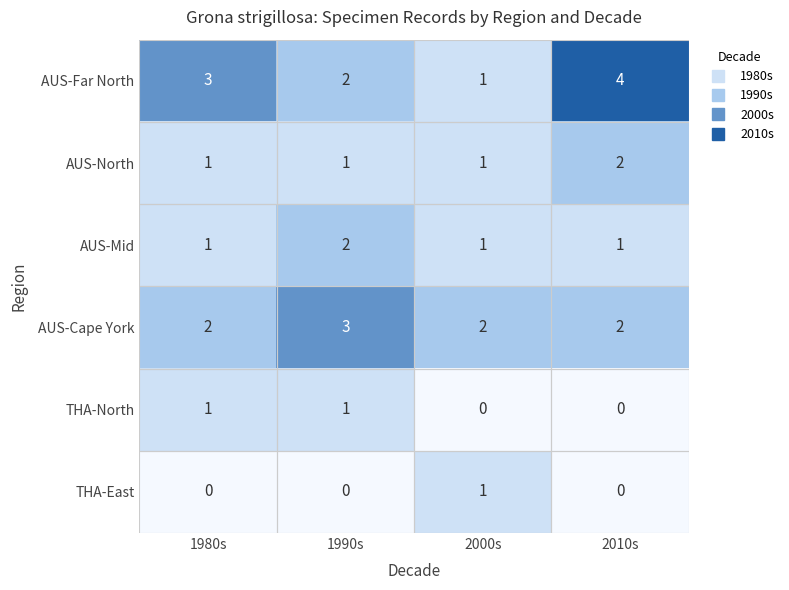

True or false: AUS-Cape York has a value of 2 at 2000s.

True